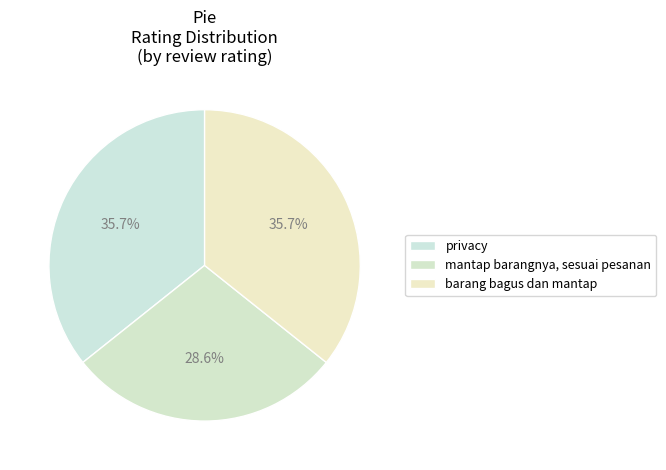

To the nearest percent, what is the combined percentage of mantap barangnya, sesuai pesanan and barang bagus dan mantap?

64%